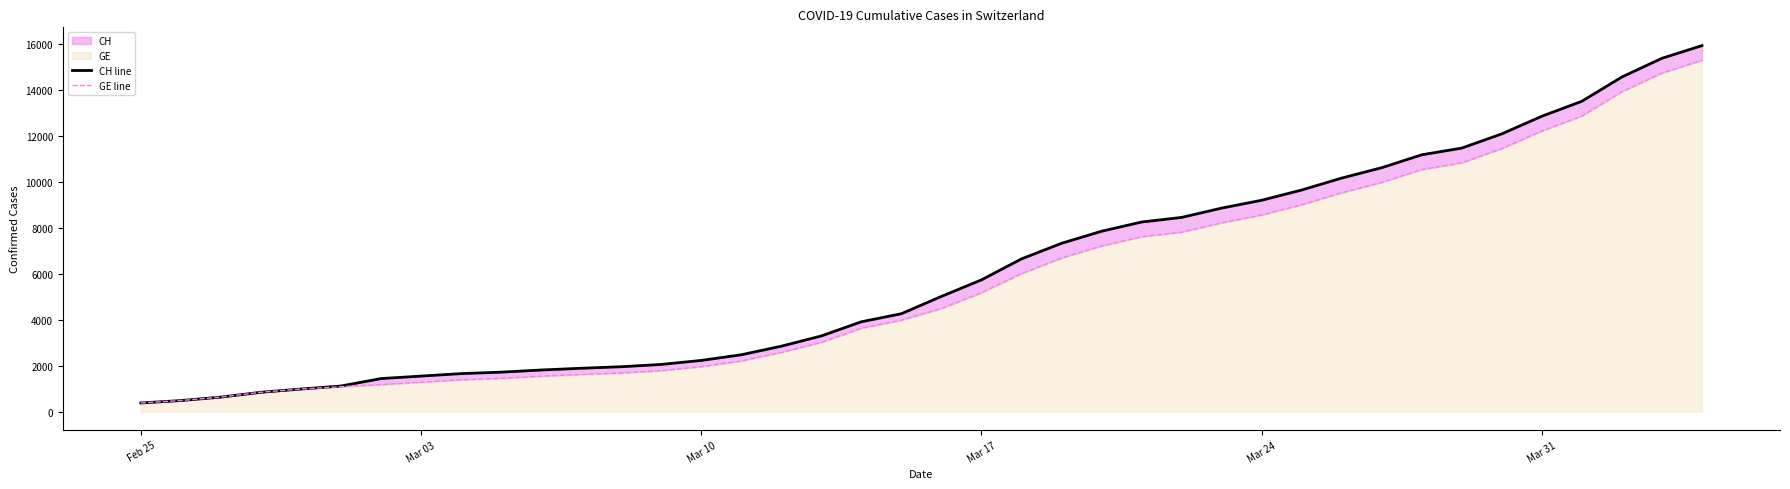

At how many categories does at least one series exceed 982?

35